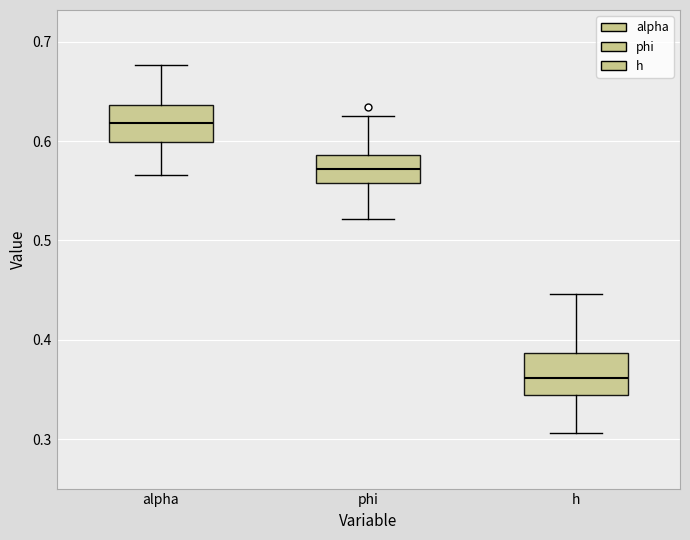

Reading left to right, transcribe this box plot: for each box, give where its median line is, the range the box spans, and where its two whiskers end, as read against the y-axis. The values are not printed on the chart, so give them approximately, as read against the axis.

alpha: median 0.62, box 0.60 to 0.64, whiskers 0.57 to 0.68
phi: median 0.57, box 0.56 to 0.59, whiskers 0.52 to 0.63
h: median 0.36, box 0.34 to 0.39, whiskers 0.31 to 0.45